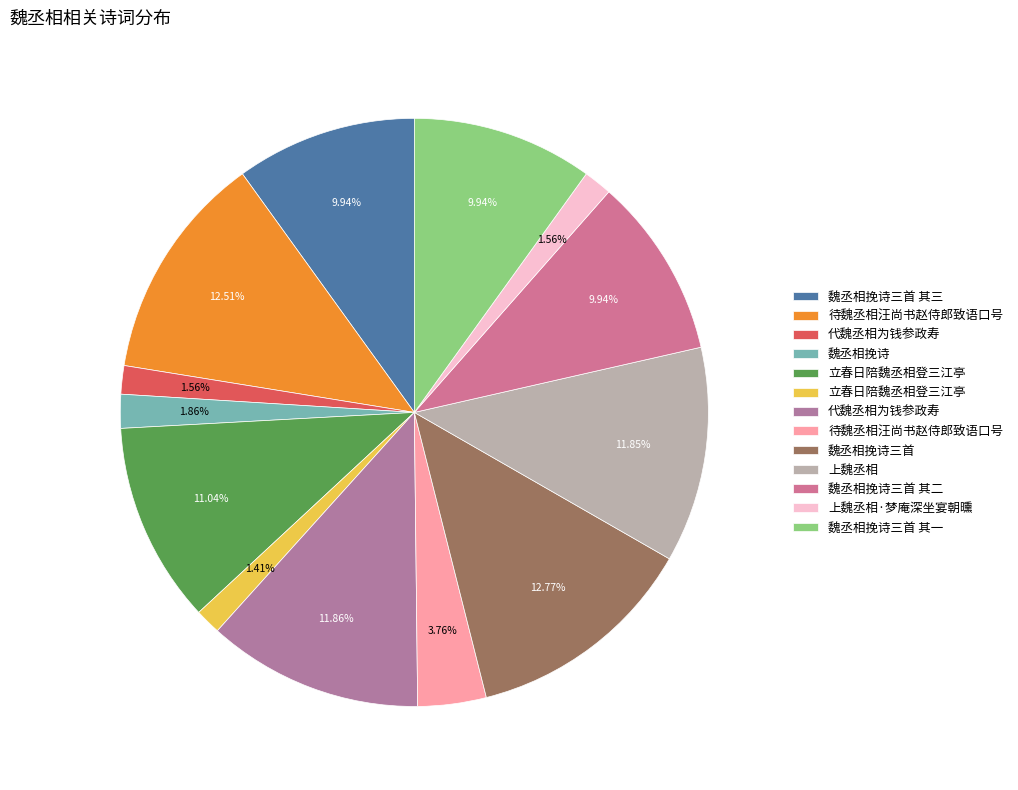

How many segments does this pie chart have?

13